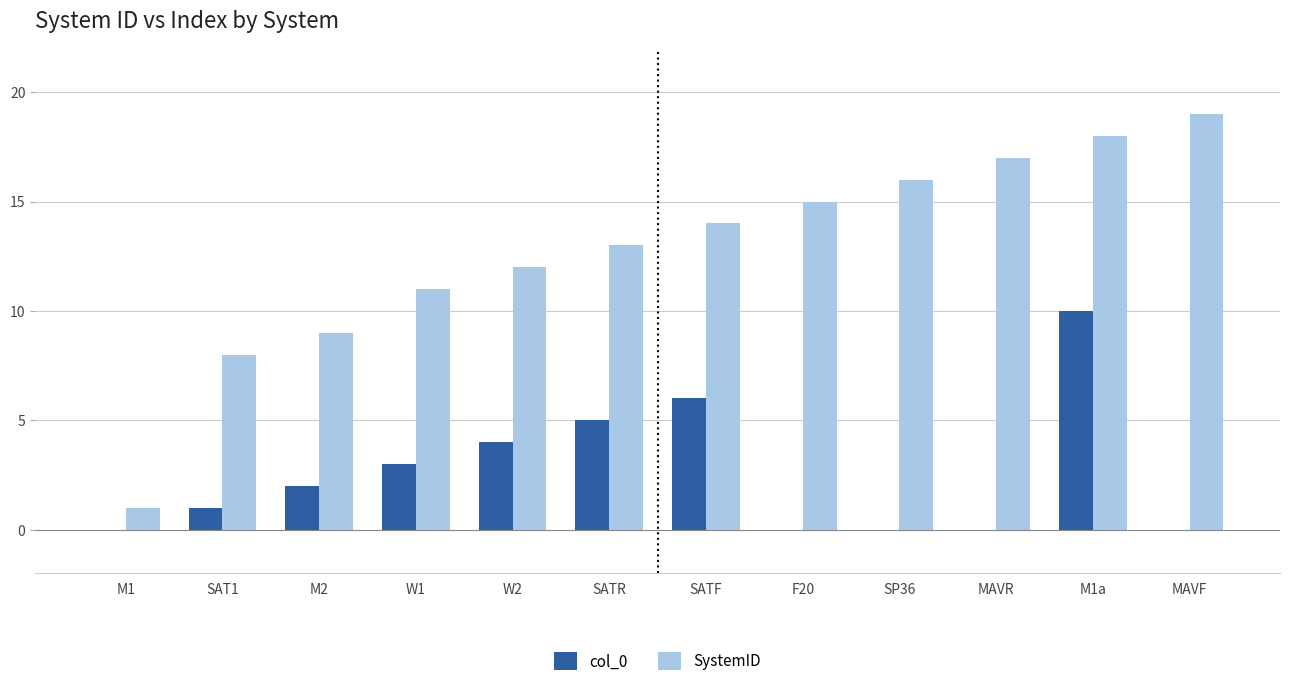

What is the sum of the SystemID values at M1a and SP36?

34